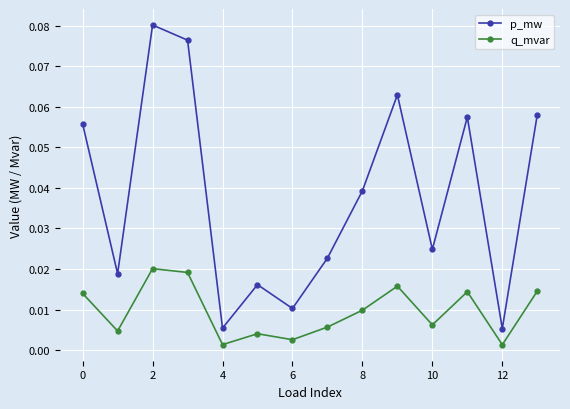

At how many categories does at least one series exceed 0?

14